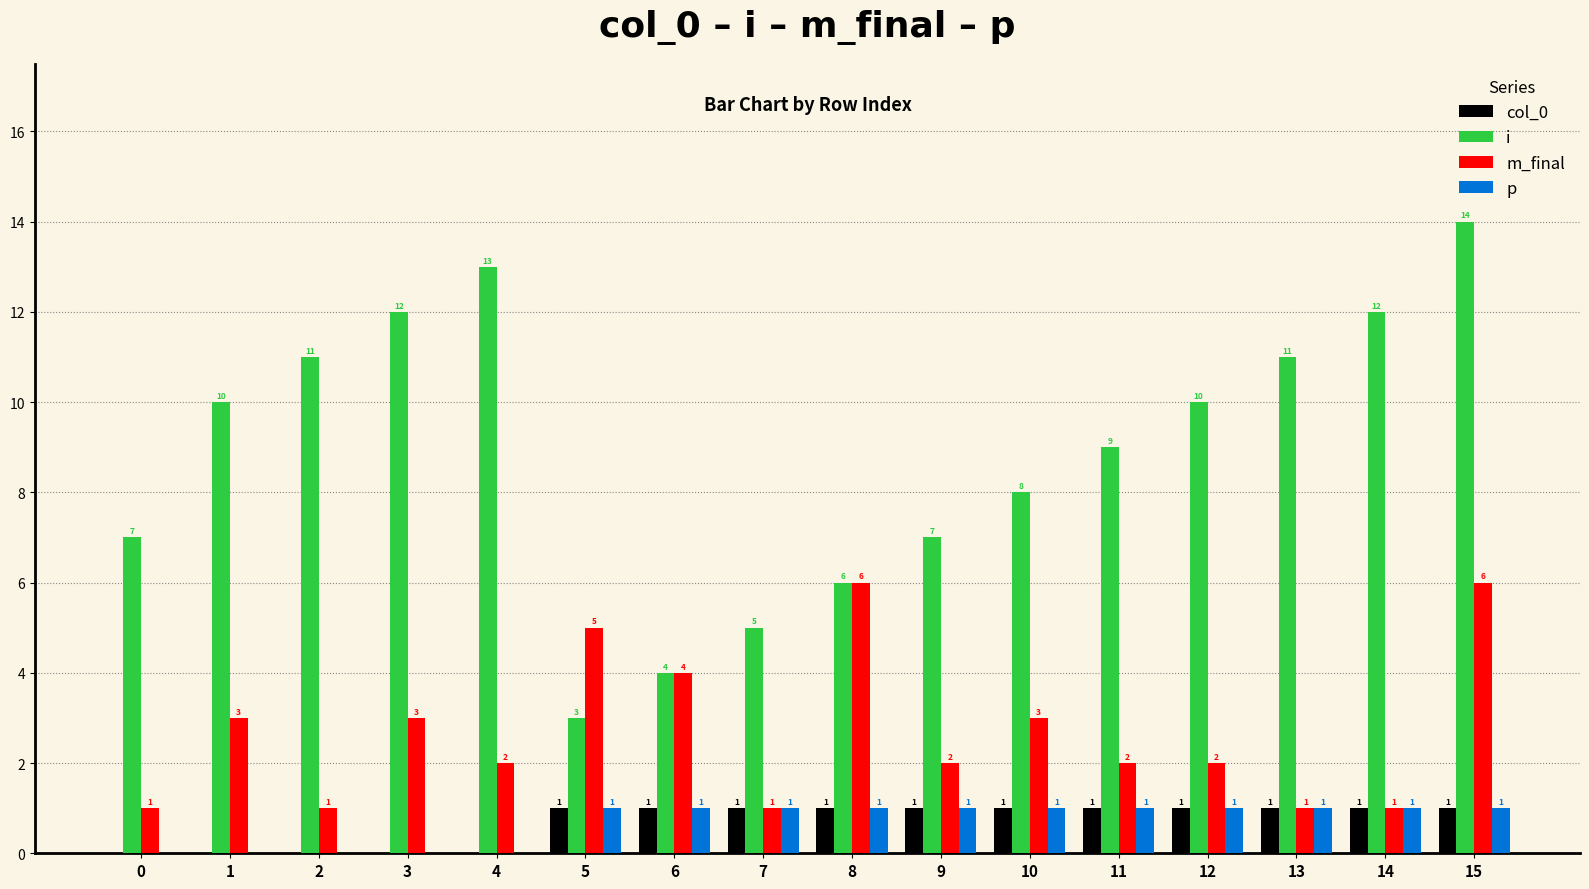

Reading left to right, list all the values displayed in this chart.

col_0: 0	0	0	0	0	1	1	1	1	1	1	1	1	1	1	1
i: 7	10	11	12	13	3	4	5	6	7	8	9	10	11	12	14
m_final: 1	3	1	3	2	5	4	1	6	2	3	2	2	1	1	6
p: 0	0	0	0	0	1	1	1	1	1	1	1	1	1	1	1